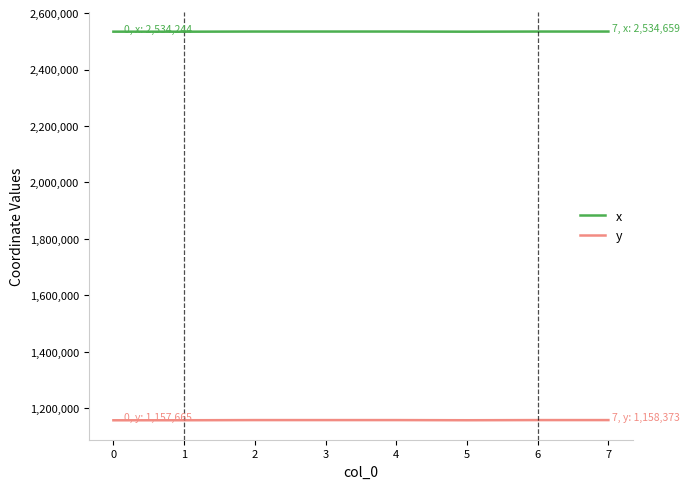

What is the difference between the x values at 2 and 0?

422.1